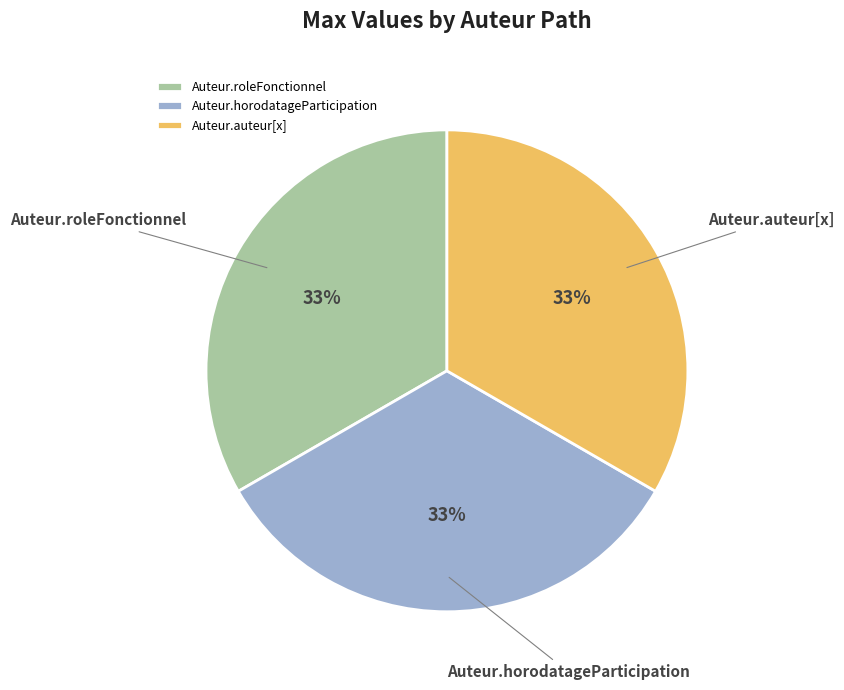

Is the sum of Auteur.horodatageParticipation and Auteur.roleFonctionnel greater than half?

Yes